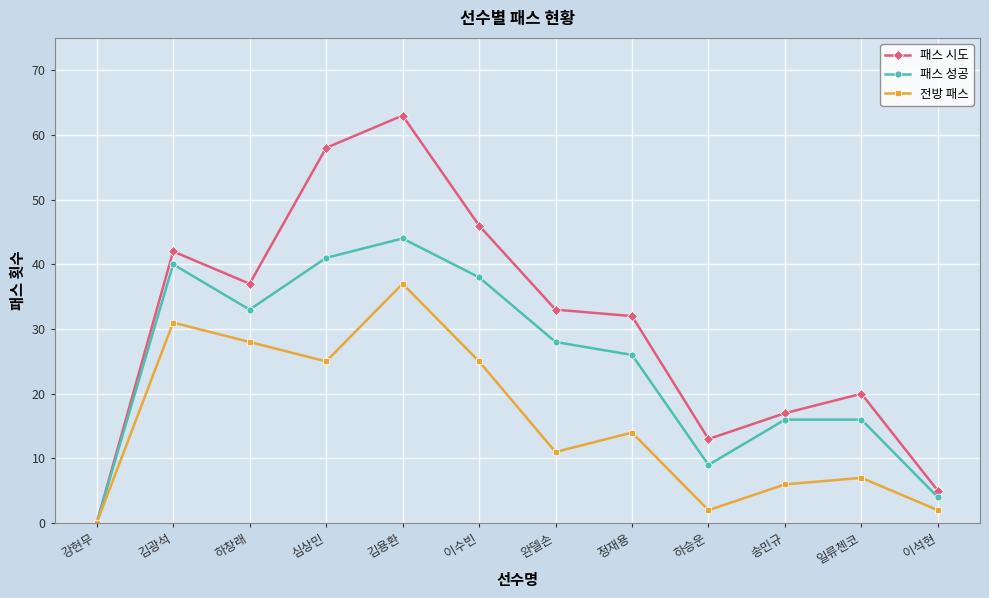

How many lines are shown in the chart?

3